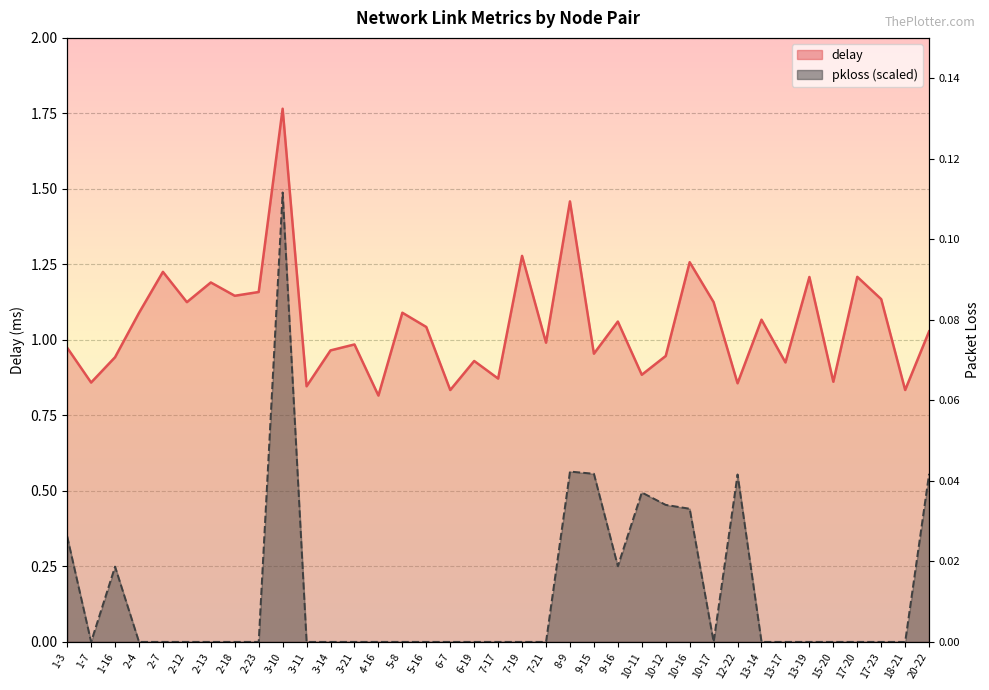

What is the spread (max minus min) of values at 10-11?

0.4